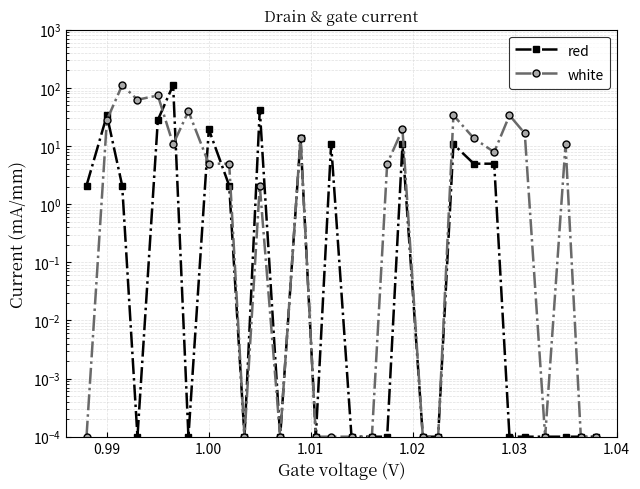

How many interior local valleys does the red series have?

5